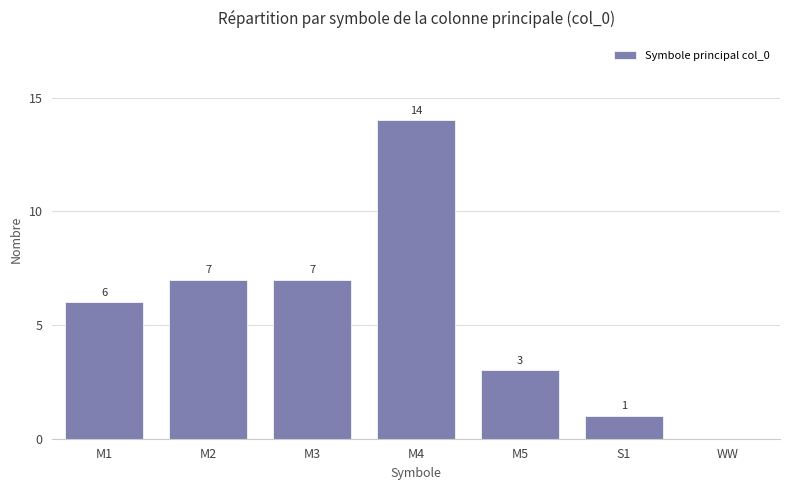

What is the approximate value at M5?

3